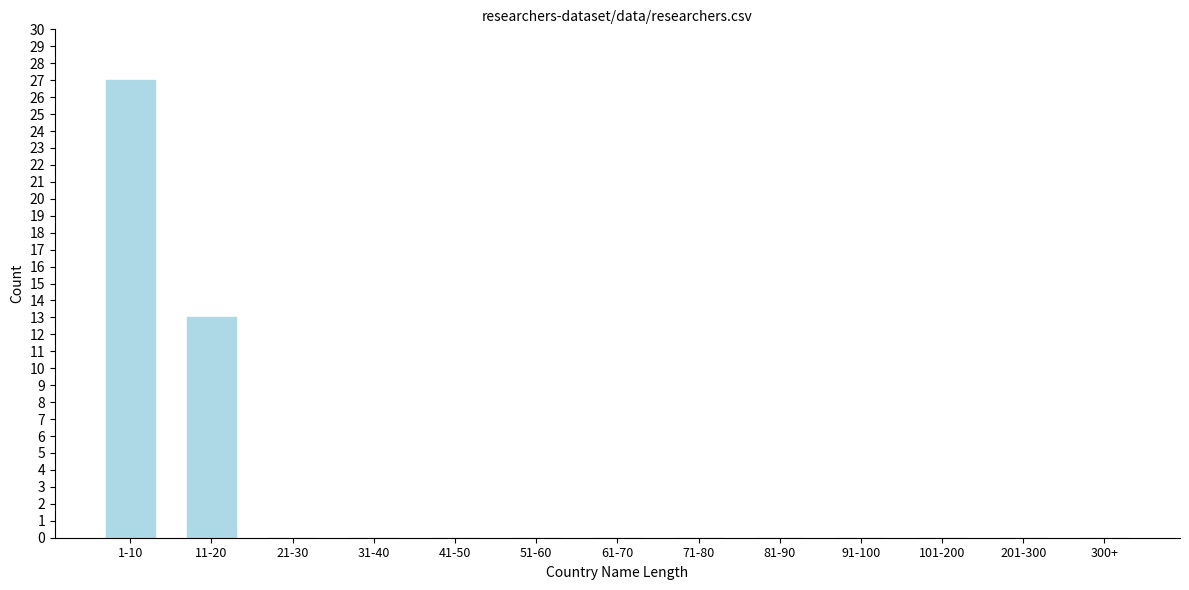

Reading right to left, list all the values displayed in this chart.

300+=0	201-300=0	101-200=0	91-100=0	81-90=0	71-80=0	61-70=0	51-60=0	41-50=0	31-40=0	21-30=0	11-20=13	1-10=27